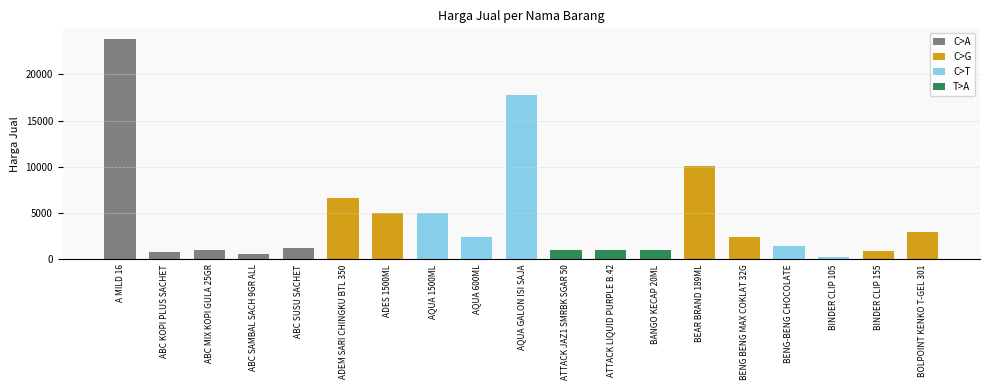

What is the change in value from AQUA 600ML to AQUA GALON ISI SAJA?

+15400